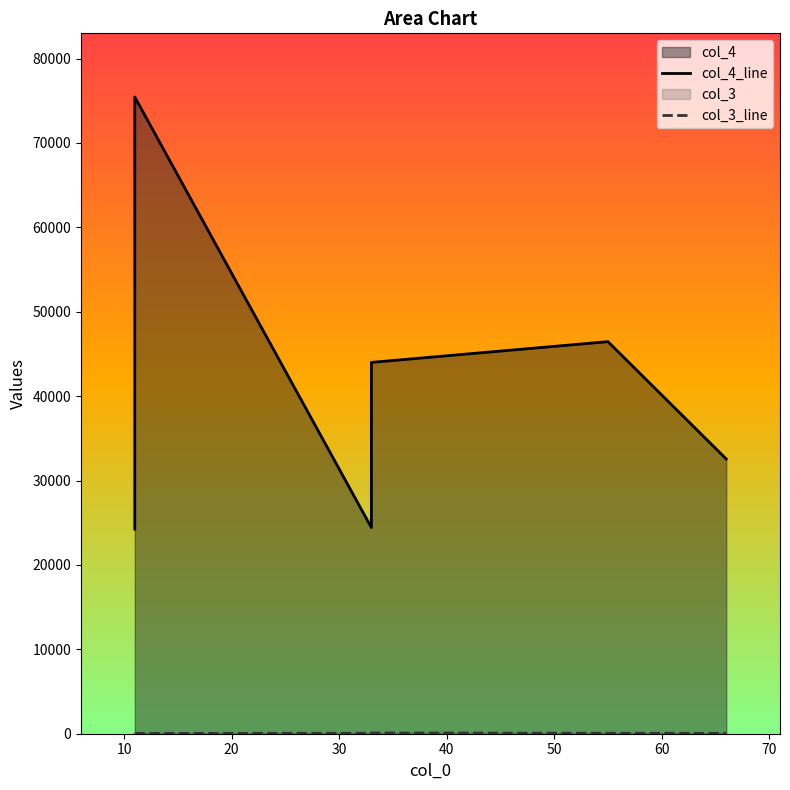

Is it true that col_3_line equals 88 at 40?

True